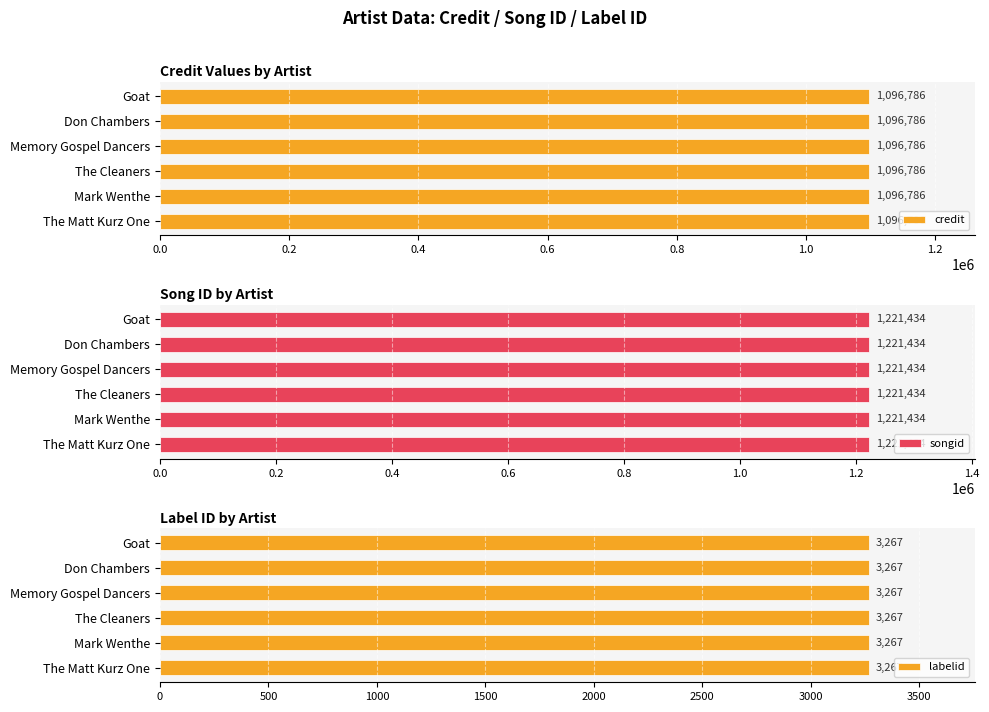

The labelid series shows 3267 at The Matt Kurz One. True or false?

True